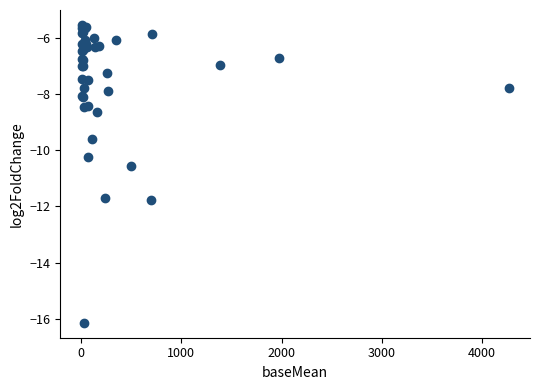

What Y value in the scatter plot is closest to -10?

-10.3